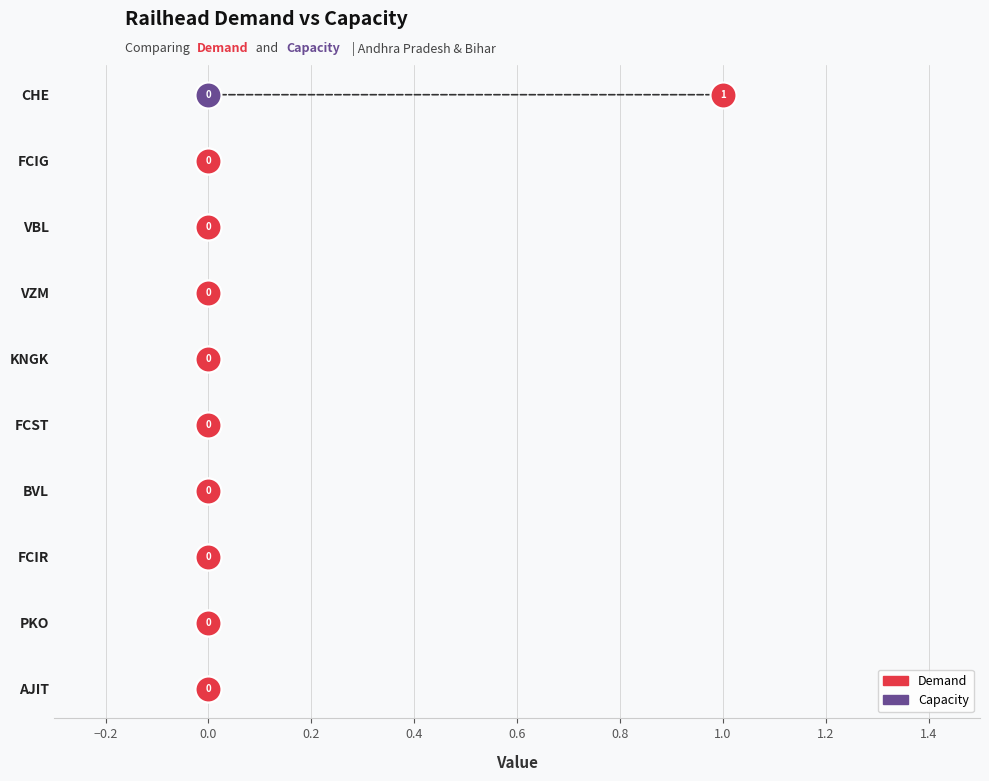

What are all the series names shown in the legend?

Demand, Capacity